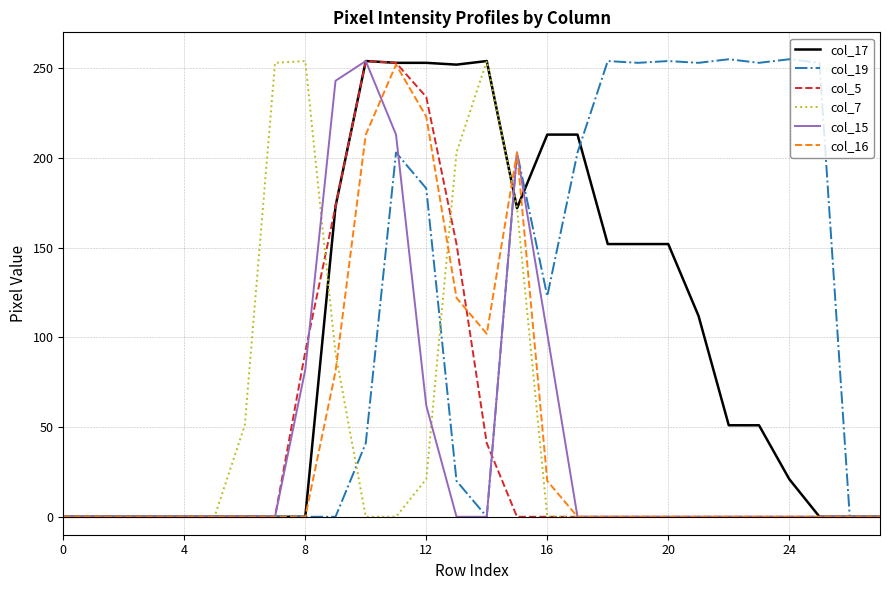

What is the maximum value shown in the chart?

255